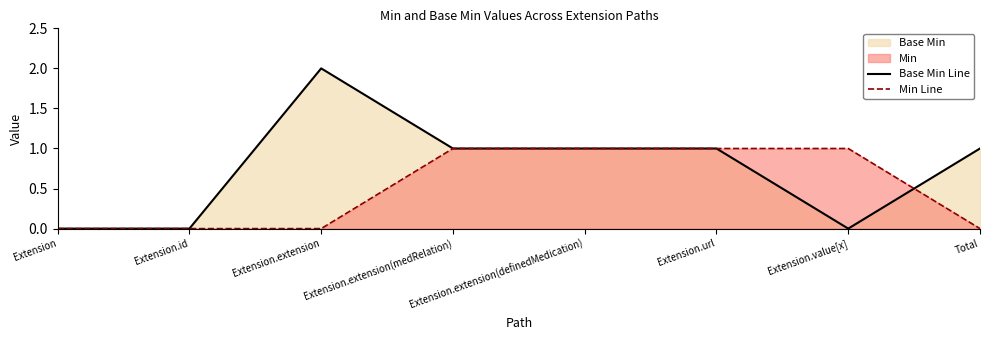

What is the highest value of the Base Min Line series?

2